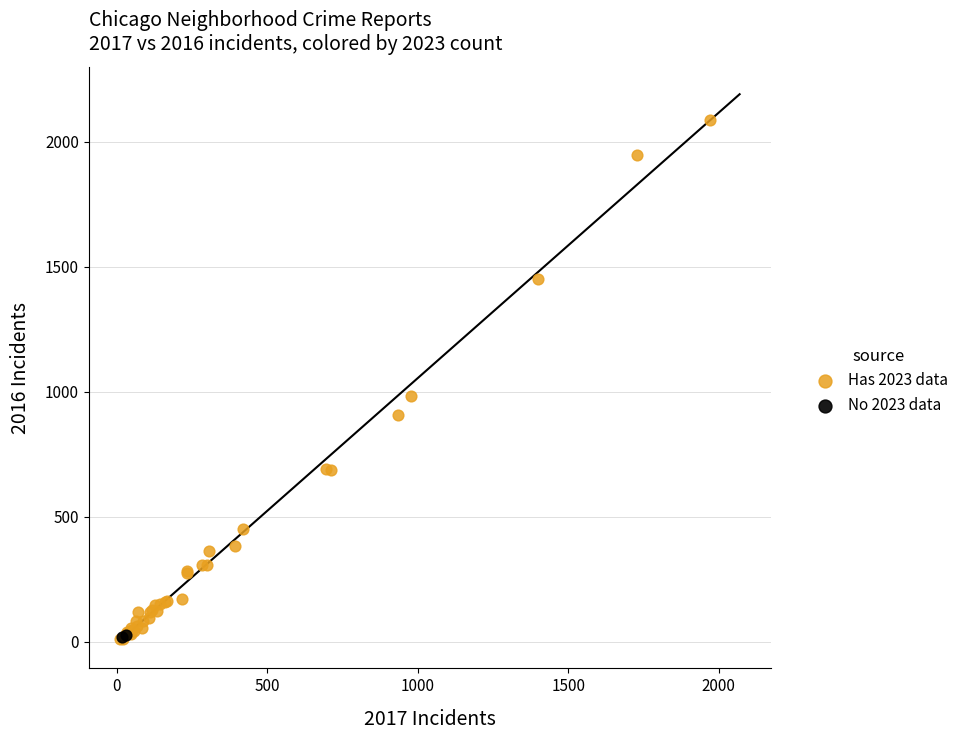

What are all the series names shown in the legend?

Has 2023 data, No 2023 data